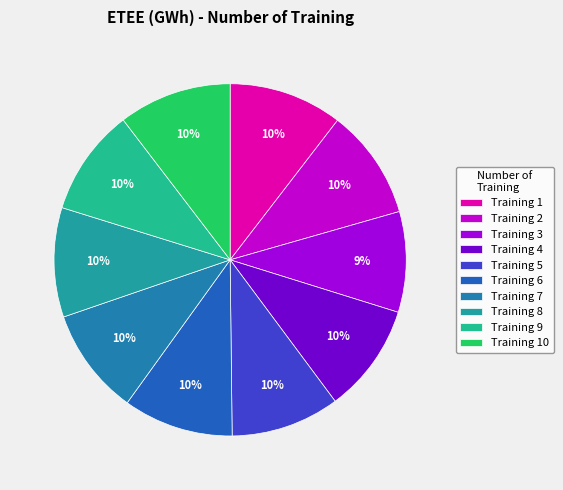

Is there any slice that represents more than half of the pie?

No